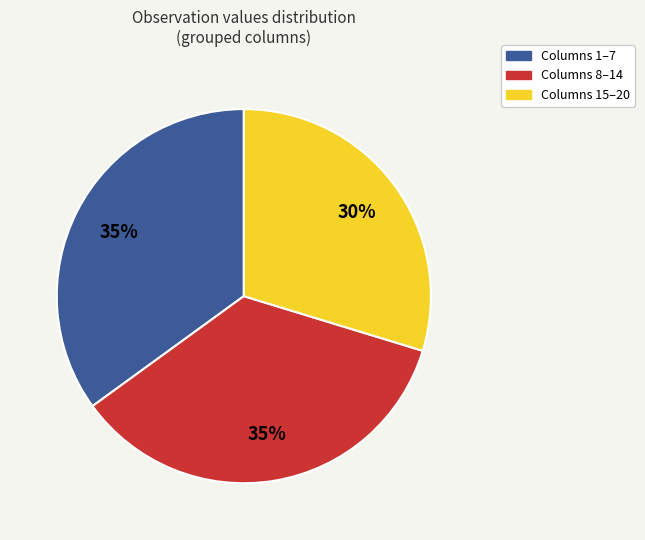

Is there any slice that represents more than half of the pie?

No